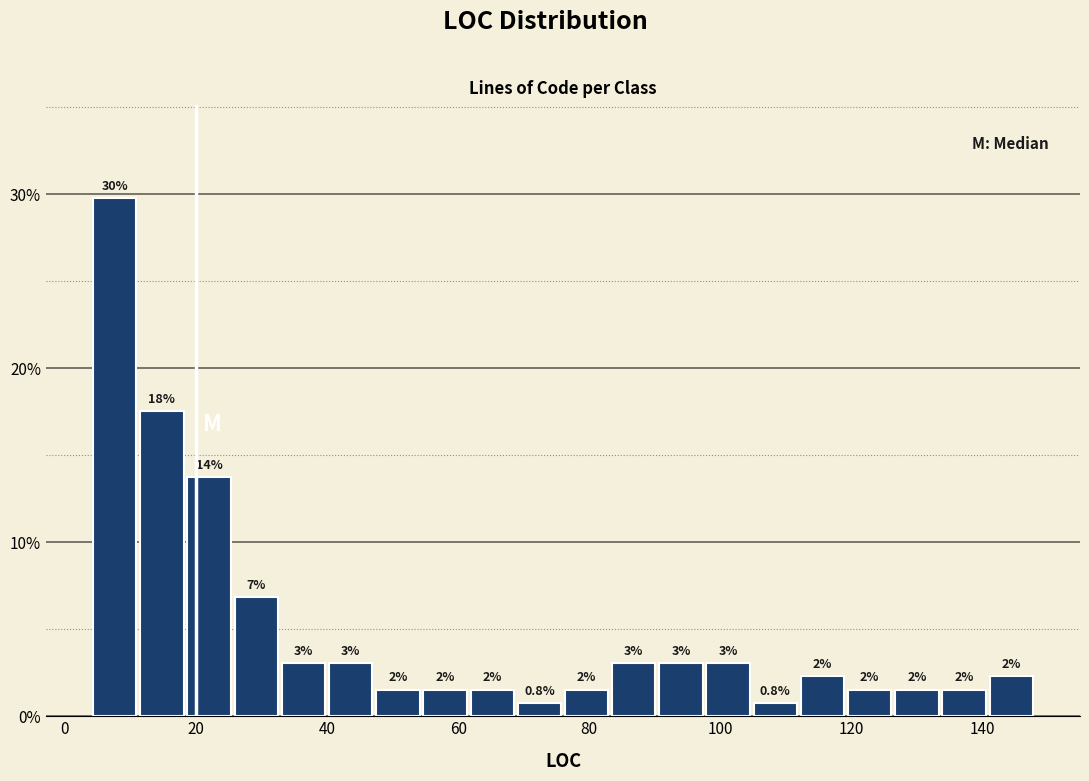

Read against the x-axis, roughly where is the centre of the tallest bar?

8